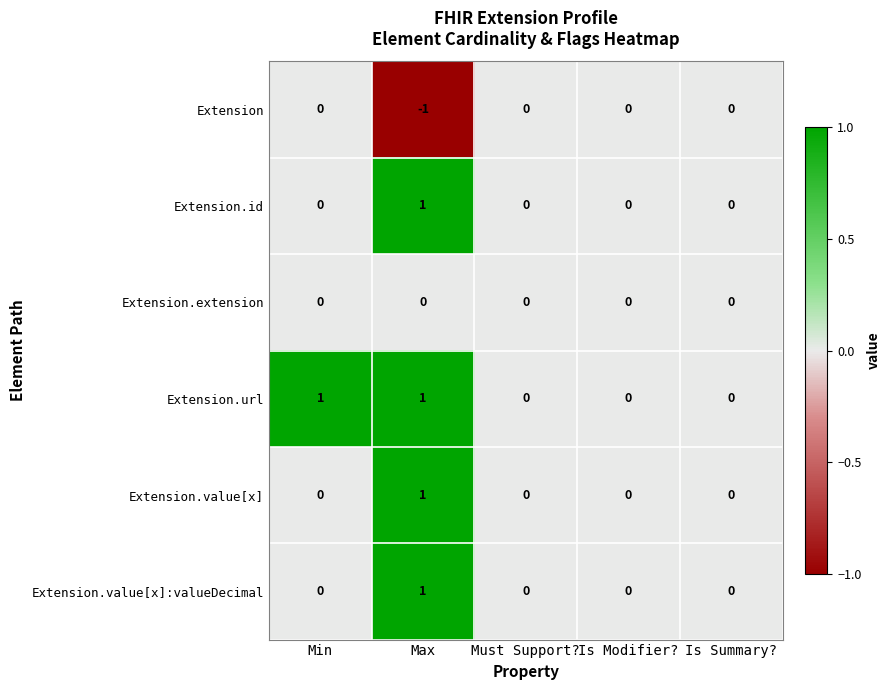

Which category has the lowest value across all series?

Max